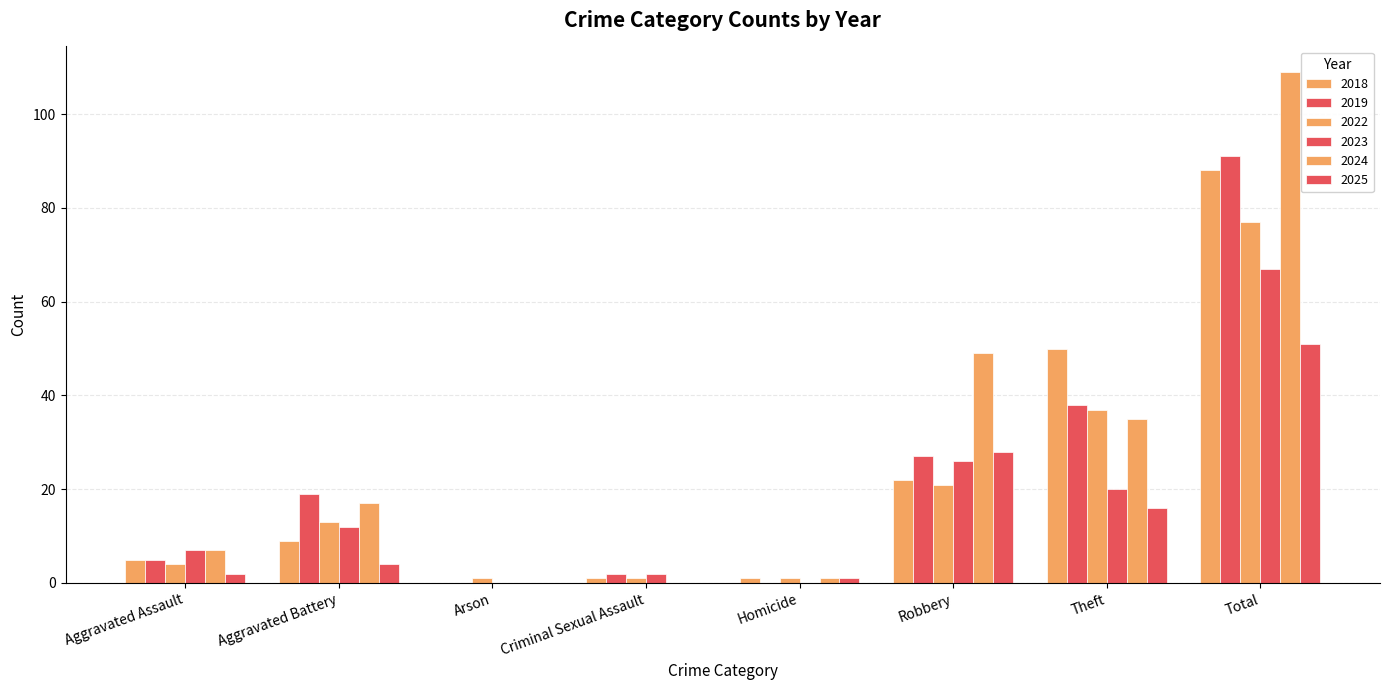

What is the greatest value displayed?

109